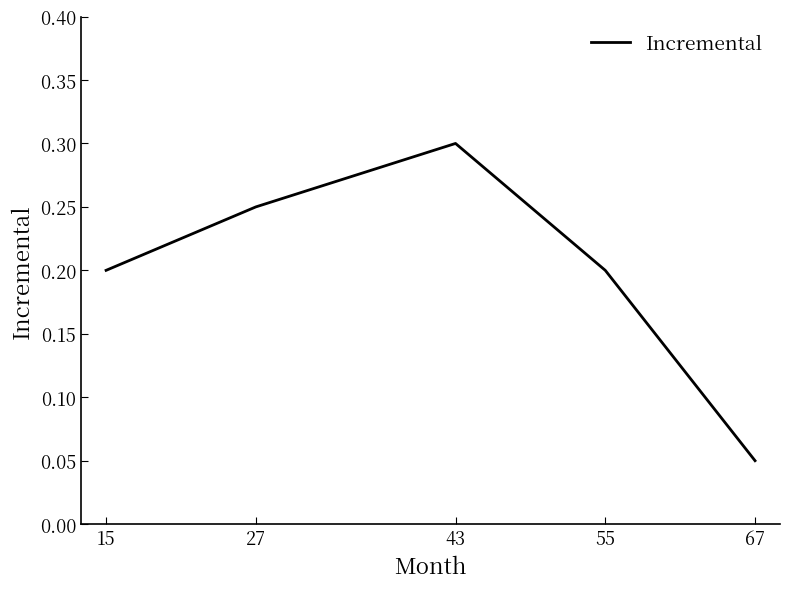

What is the greatest value displayed?

0.3